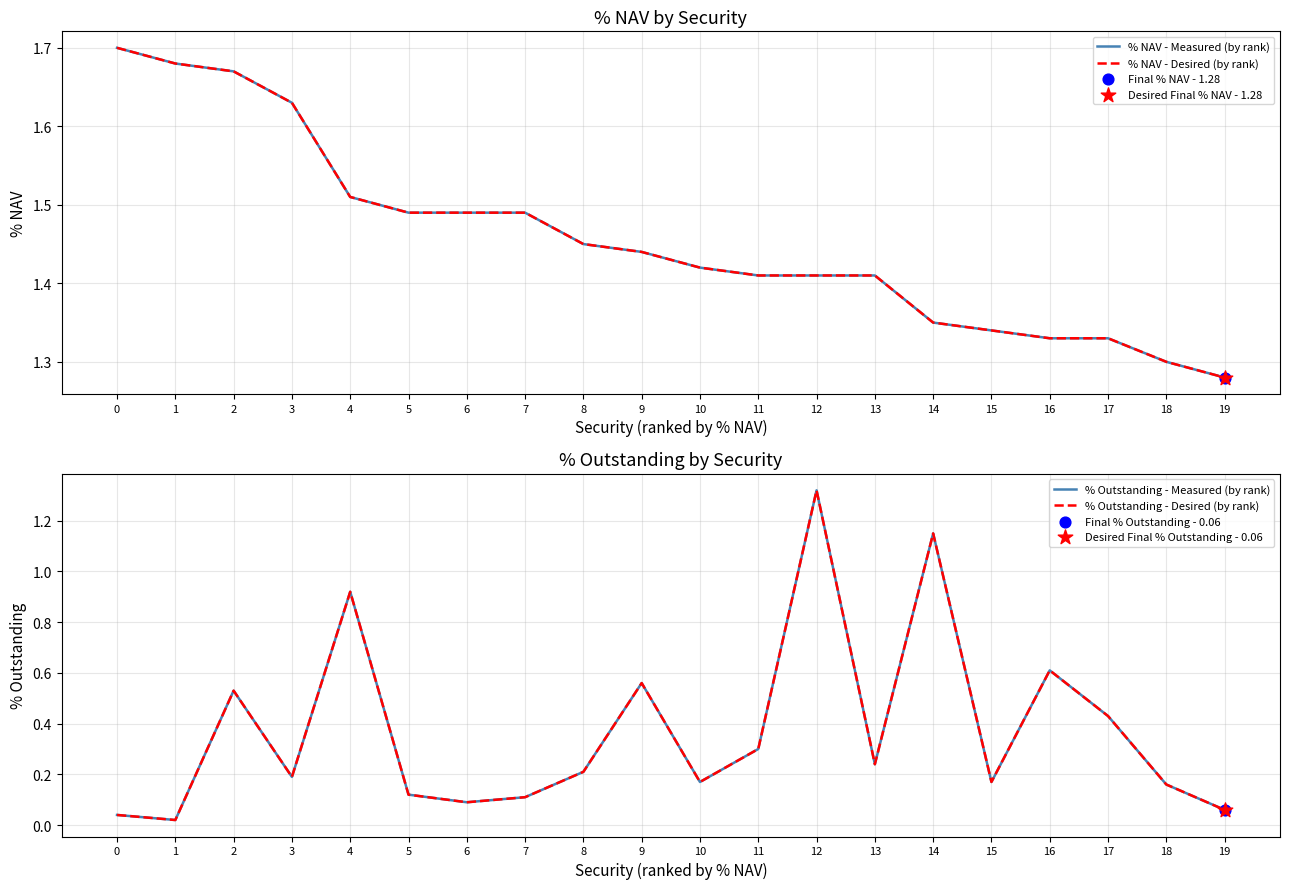

At how many categories does at least one series exceed 0?

20